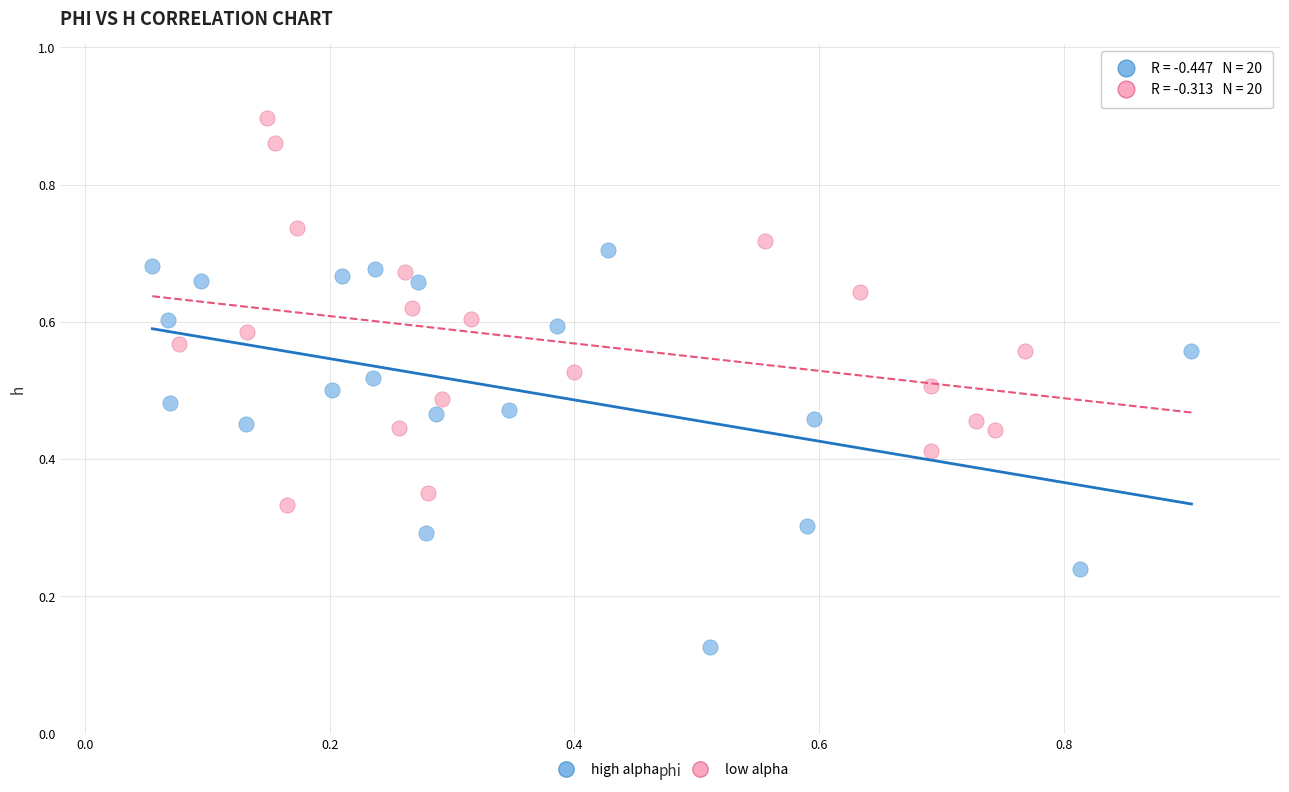

Which series contains the lowest Y value?

high alpha